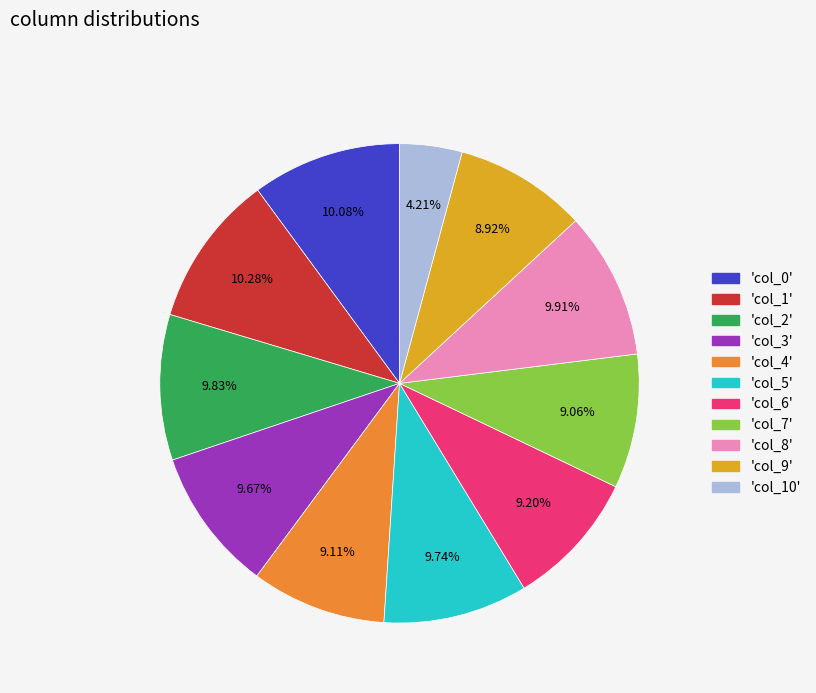

To the nearest percent, what is the difference between the largest and smallest slice percentages?

6%